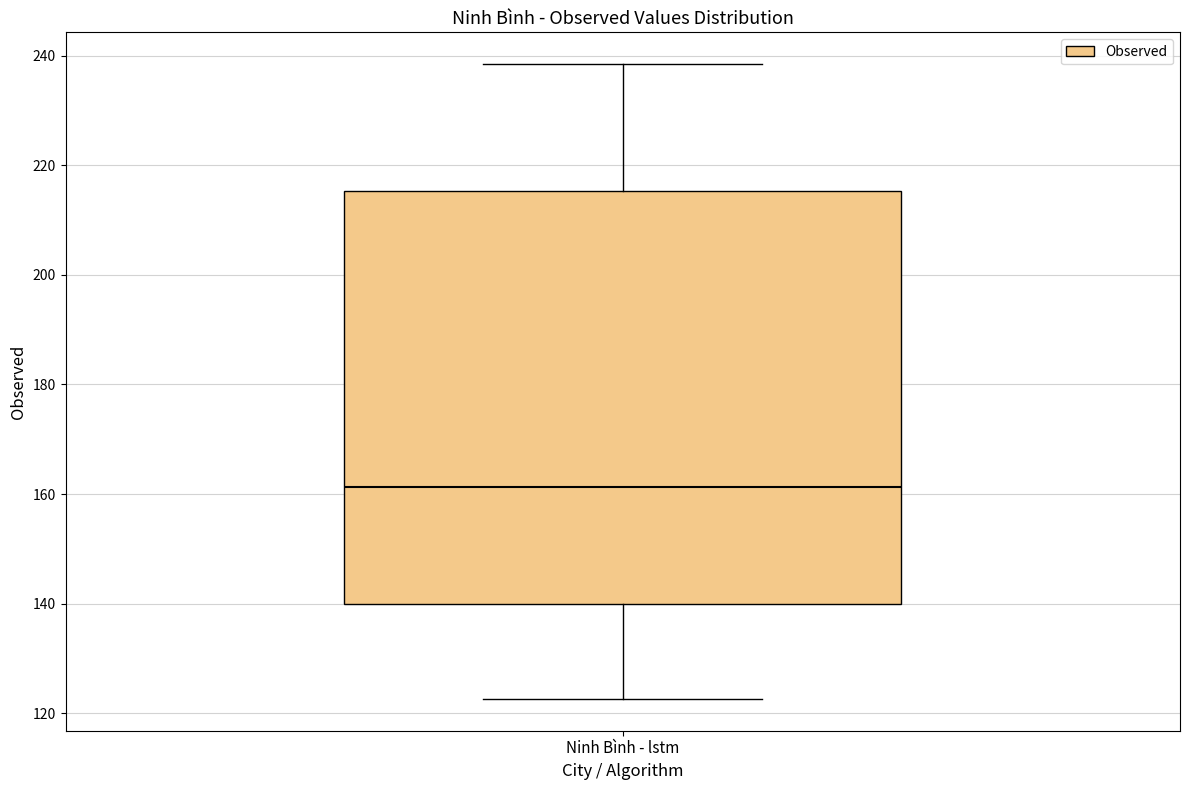

Where does the upper whisker of the box for Ninh Bình - lstm end on the y-axis? The values are not printed on the chart, so give them approximately, as read against the axis.

238